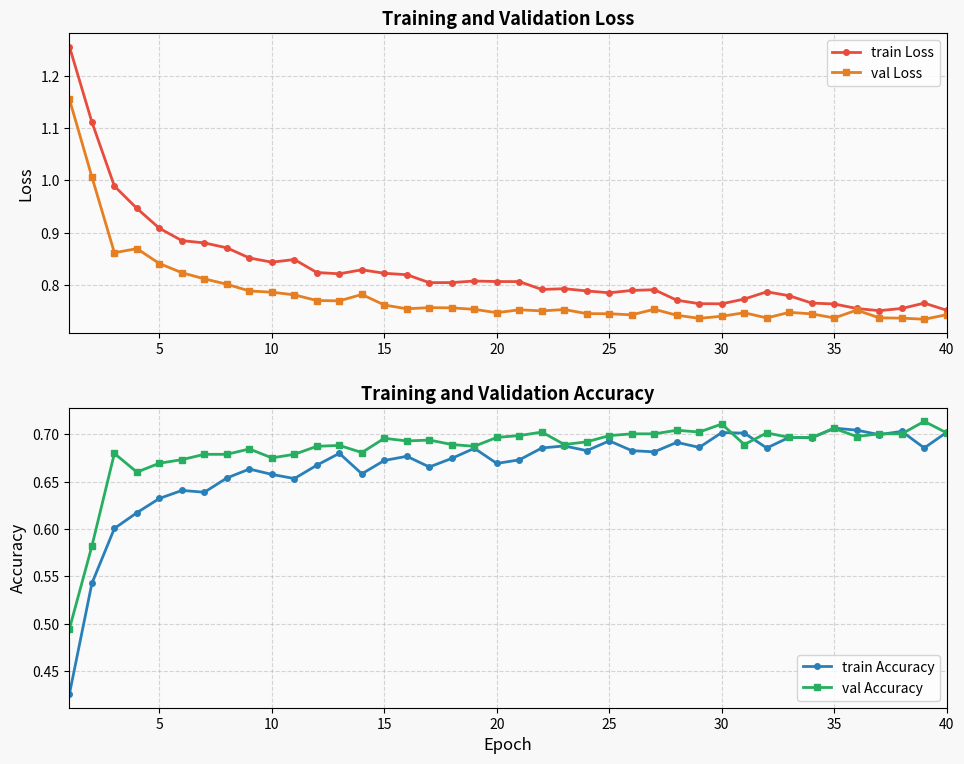

What is the sum of all train Accuracy values?

26.6